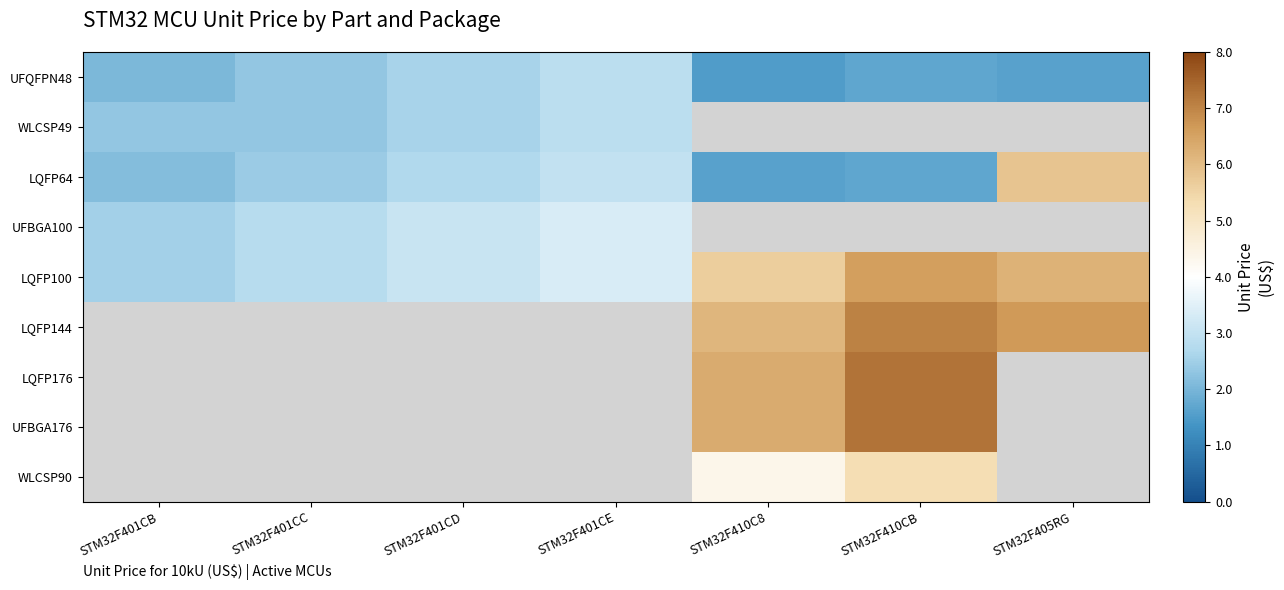

Reading left to right, what are all the values shown in this chart?

UFQFPN48: STM32F401CB=2.0	STM32F401CC=2.3	STM32F401CD=2.6	STM32F401CE=2.9	STM32F410C8=1.5	STM32F410CB=1.7	STM32F405RG=1.6
WLCSP49: STM32F401CB=2.3	STM32F401CC=2.3	STM32F401CD=2.6	STM32F401CE=2.9	STM32F410C8=0.0	STM32F410CB=0.0	STM32F405RG=0.0
LQFP64: STM32F401CB=2.2	STM32F401CC=2.4	STM32F401CD=2.7	STM32F401CE=3.0	STM32F410C8=1.6	STM32F410CB=1.7	STM32F405RG=5.8
UFBGA100: STM32F401CB=2.5	STM32F401CC=2.8	STM32F401CD=3.1	STM32F401CE=3.4	STM32F410C8=0.0	STM32F410CB=0.0	STM32F405RG=0.0
LQFP100: STM32F401CB=2.5	STM32F401CC=2.8	STM32F401CD=3.1	STM32F401CE=3.4	STM32F410C8=5.6	STM32F410CB=6.6	STM32F405RG=6.2
LQFP144: STM32F401CB=0.0	STM32F401CC=0.0	STM32F401CD=0.0	STM32F401CE=0.0	STM32F410C8=6.1	STM32F410CB=7.0	STM32F405RG=6.7
LQFP176: STM32F401CB=0.0	STM32F401CC=0.0	STM32F401CD=0.0	STM32F401CE=0.0	STM32F410C8=6.3	STM32F410CB=7.3	STM32F405RG=0.0
UFBGA176: STM32F401CB=0.0	STM32F401CC=0.0	STM32F401CD=0.0	STM32F401CE=0.0	STM32F410C8=6.3	STM32F410CB=7.3	STM32F405RG=0.0
WLCSP90: STM32F401CB=0.0	STM32F401CC=0.0	STM32F401CD=0.0	STM32F401CE=0.0	STM32F410C8=4.4	STM32F410CB=5.3	STM32F405RG=0.0